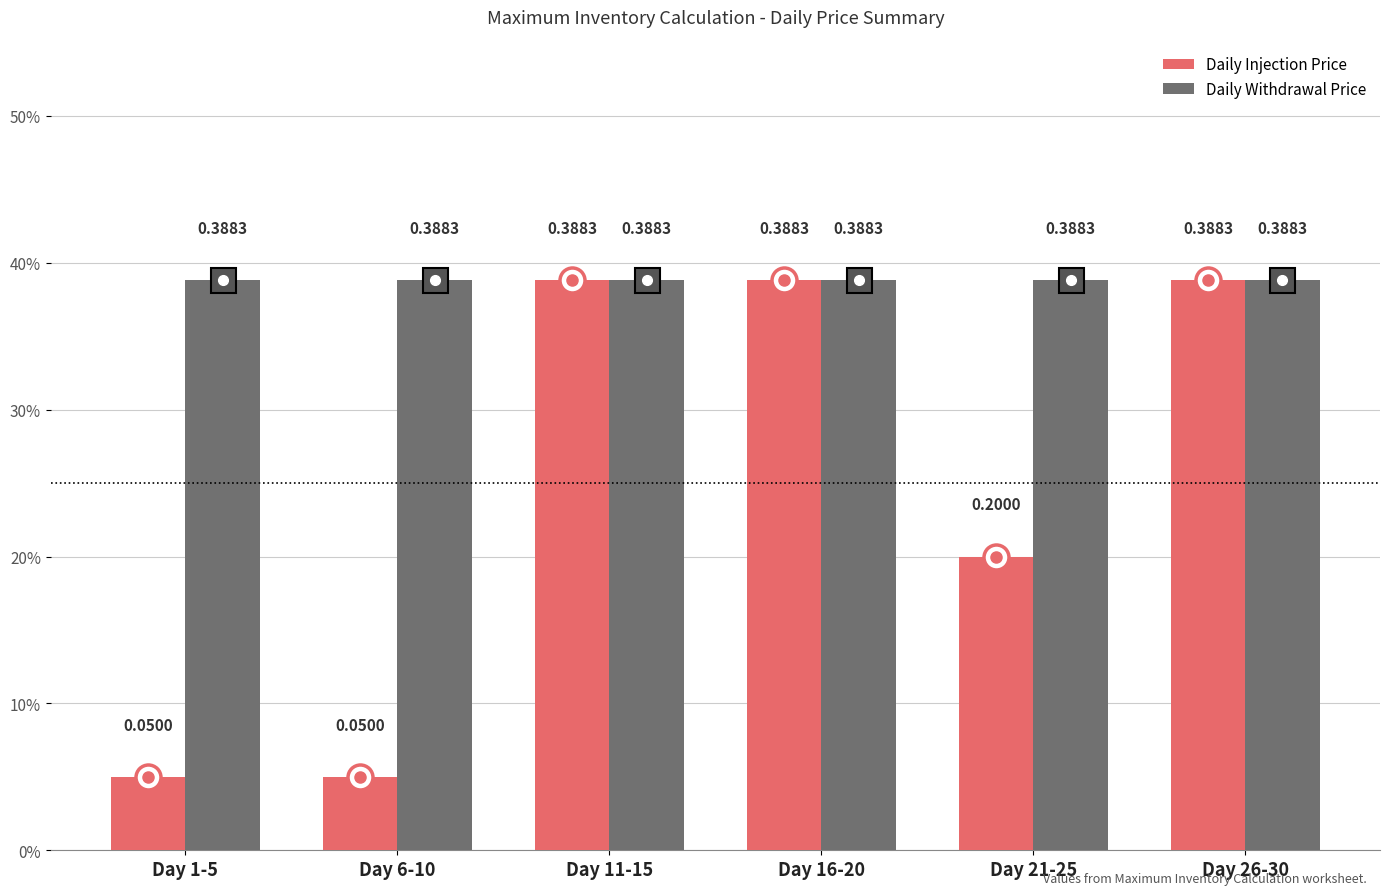

What are all the series names shown in the legend?

Daily Injection Price, Daily Withdrawal Price